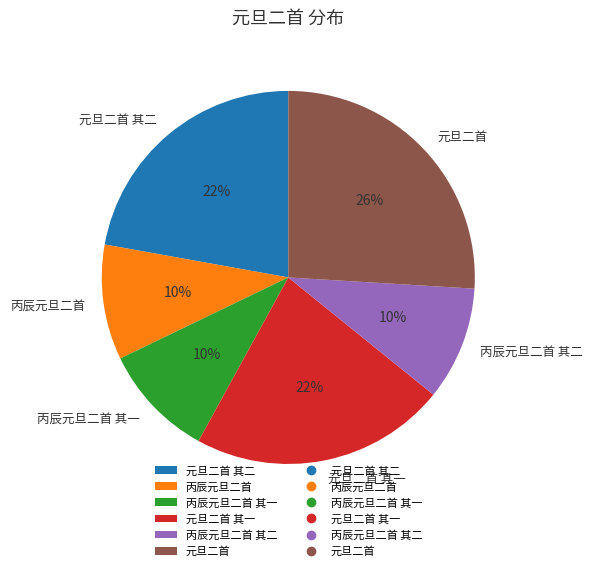

Is 元旦二首 the majority of the pie?

No